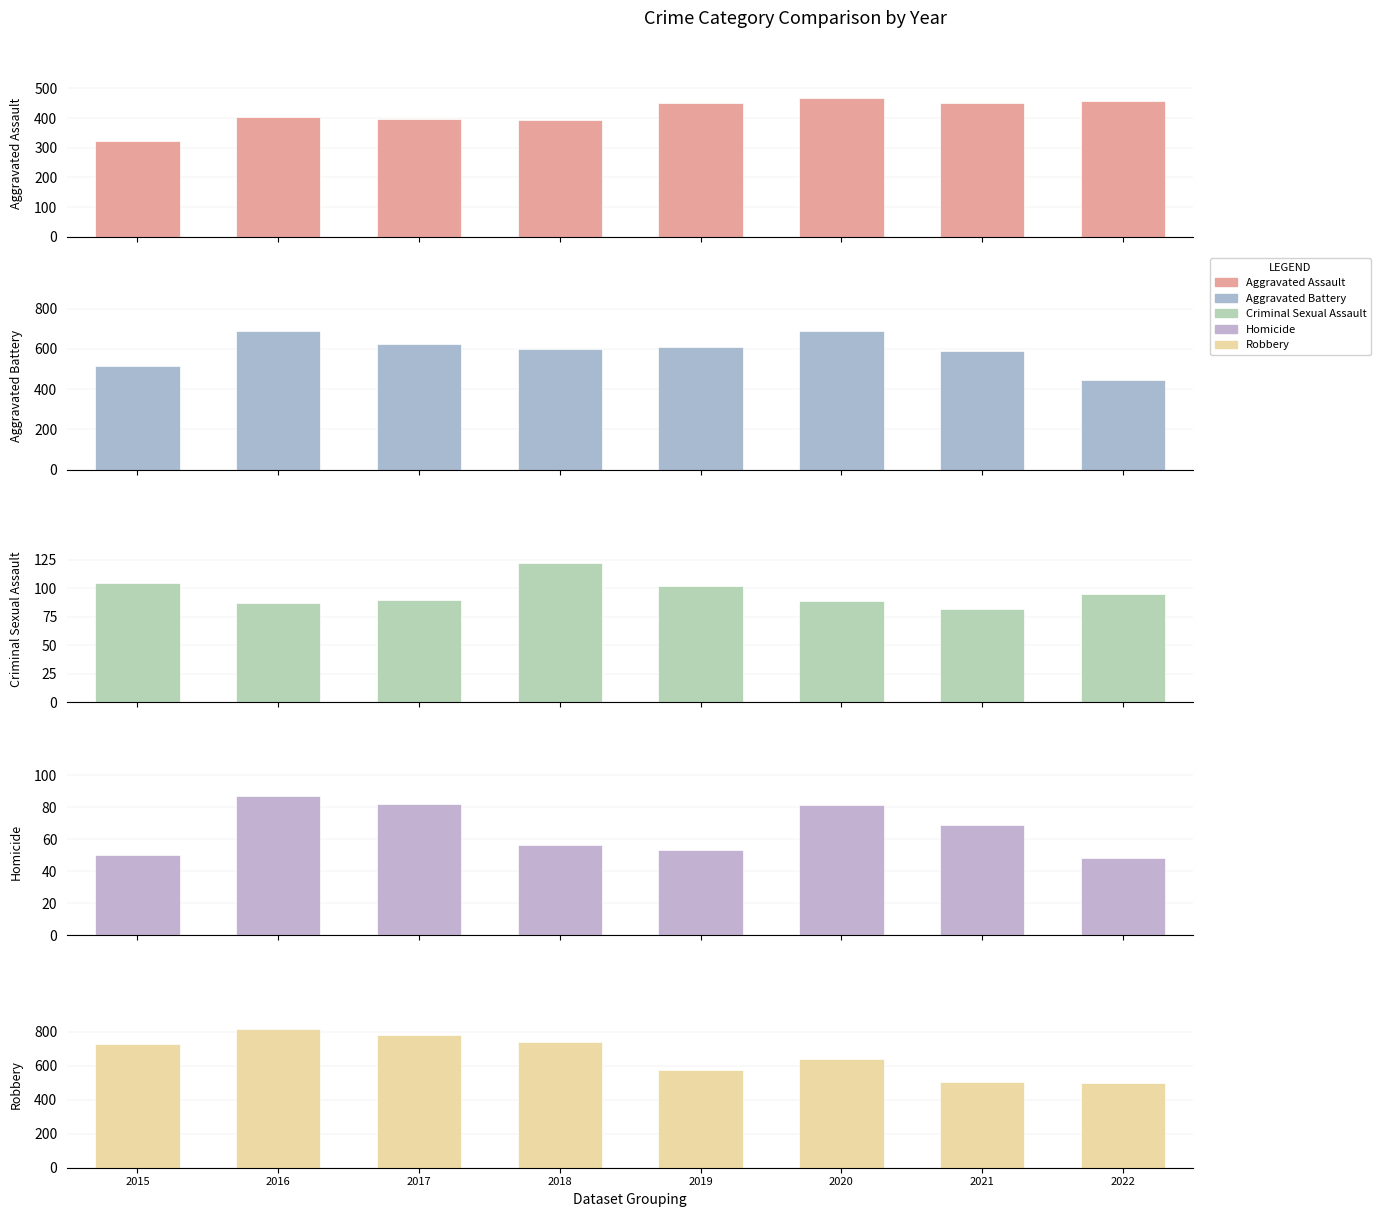

How many data points does each series have?

8